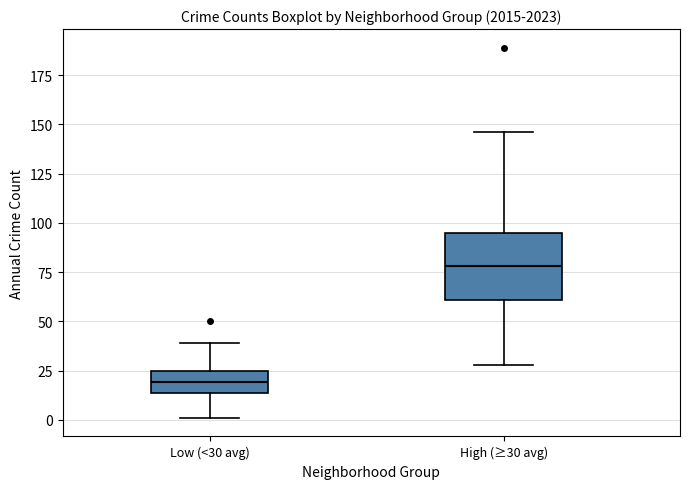

Reading left to right, transcribe this box plot: for each box, give where its median line is, the range the box spans, and where its two whiskers end, as read against the y-axis. The values are not printed on the chart, so give them approximately, as read against the axis.

Low (<30 avg): median 20, box 15 to 25, whiskers 0 to 40
High (≥30 avg): median 80, box 60 to 95, whiskers 30 to 145